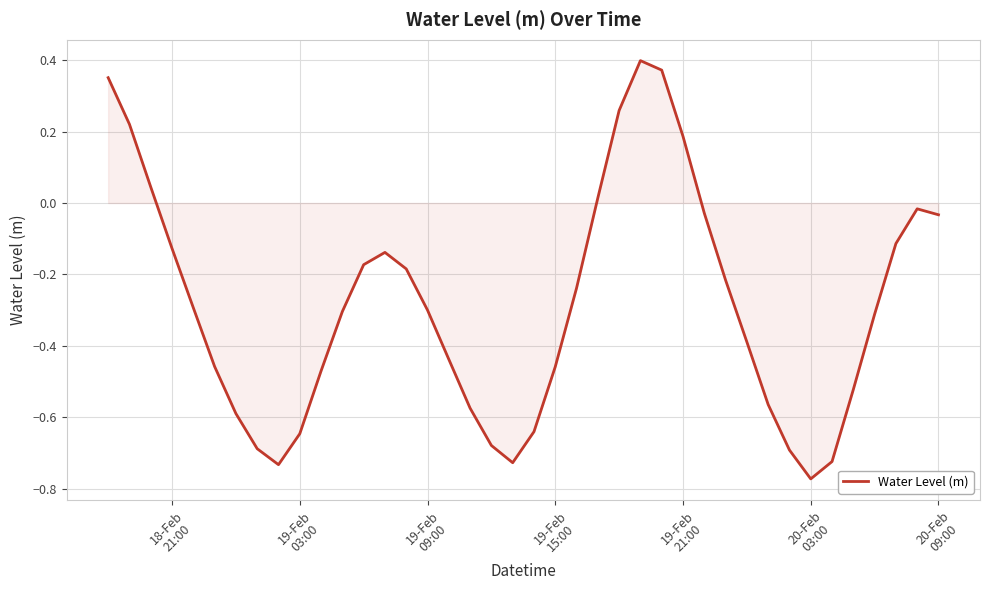

What is the difference between the maximum and minimum values?

1.2